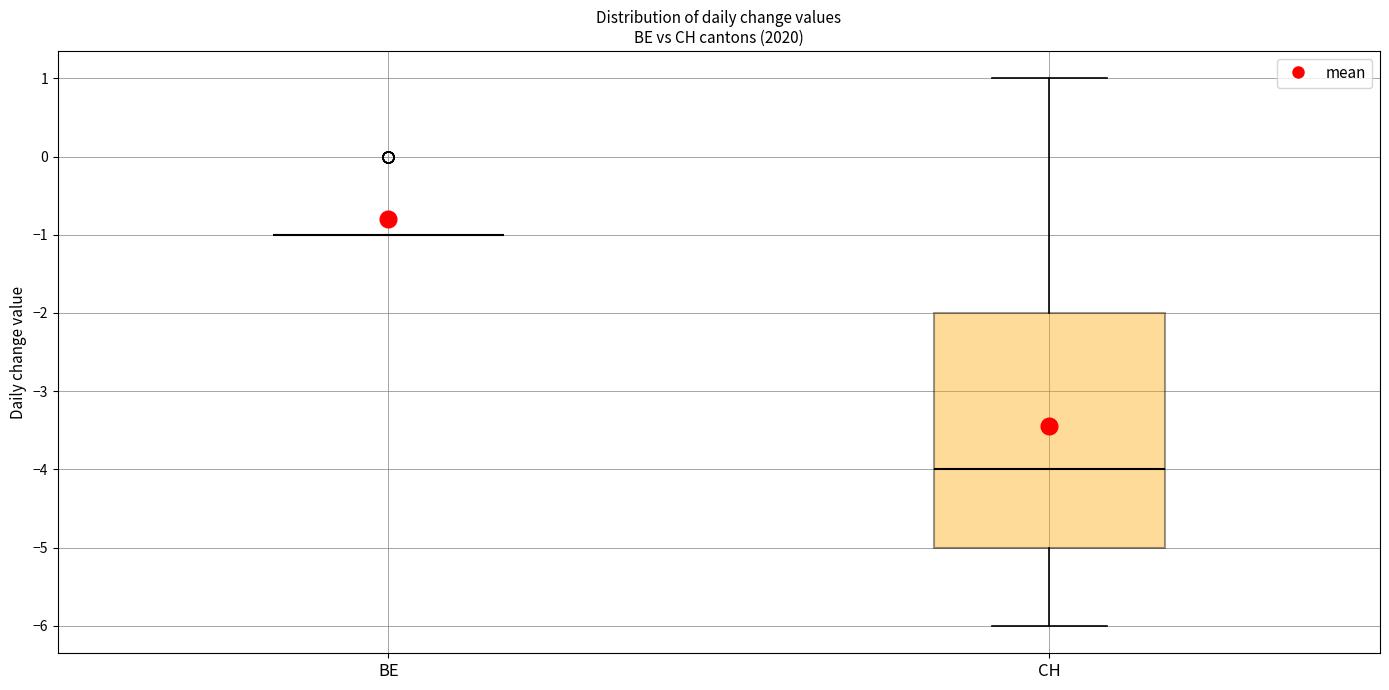

Which box is the tallest, from its lower edge to its upper edge?

CH